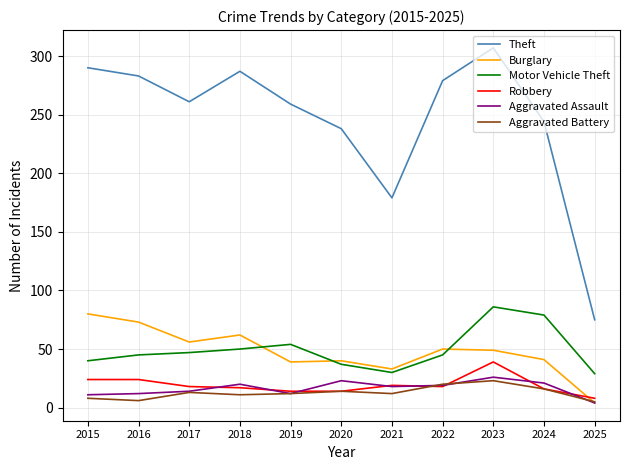

The Burglary series shows 15 at 2021. True or false?

False